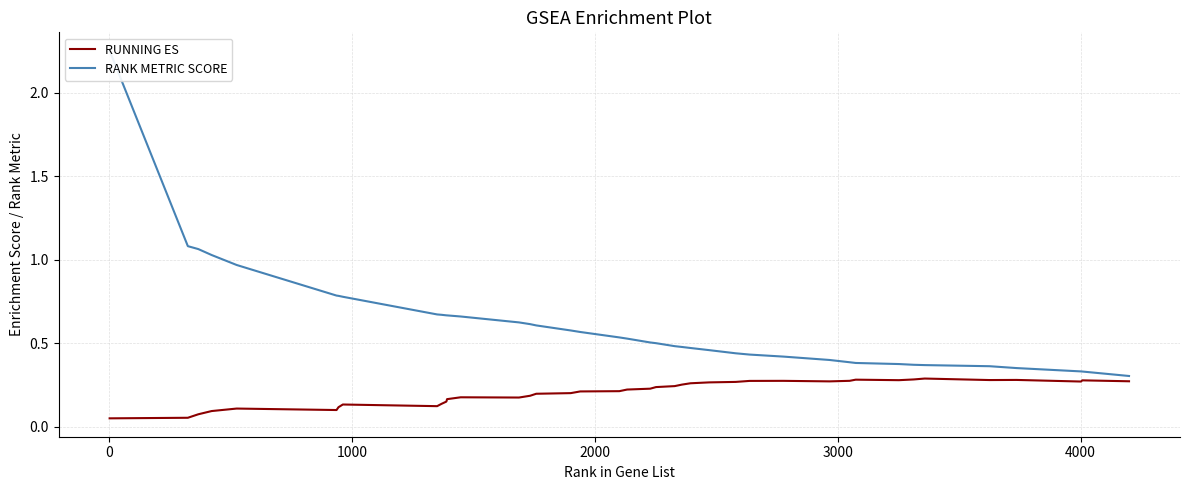

Which series has the largest range (max minus min)?

RANK METRIC SCORE